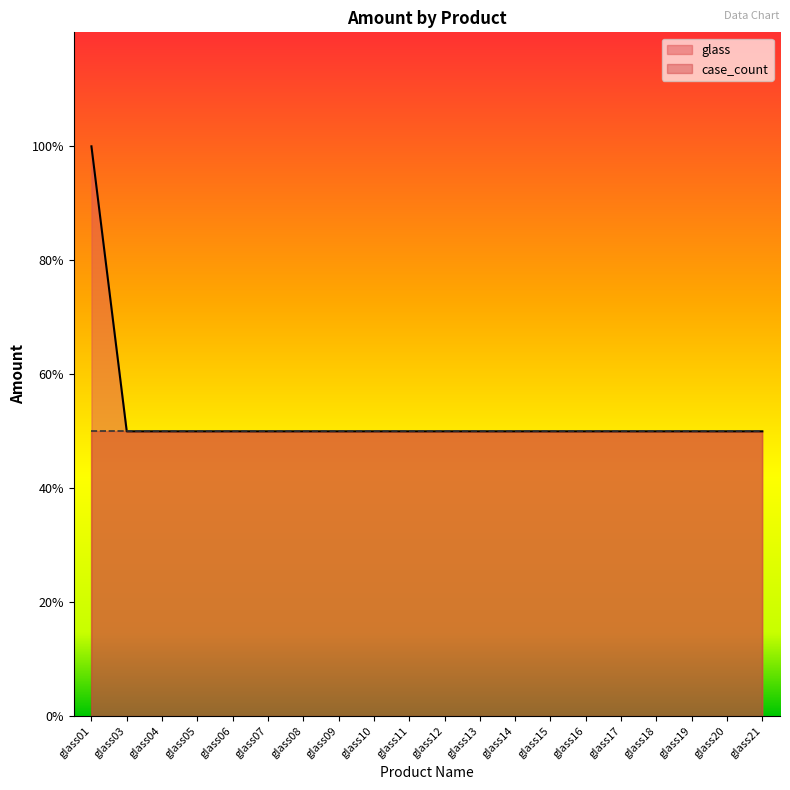

True or false: the data has more than 0 interior local peaks.

False